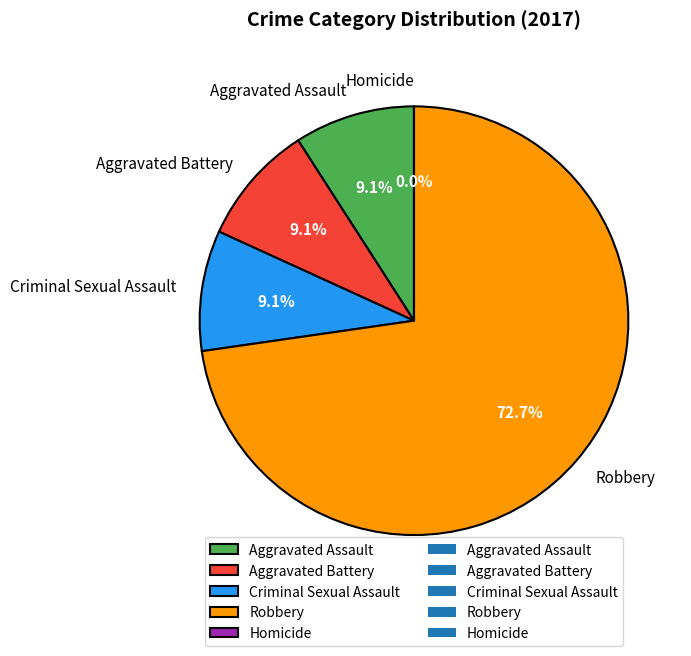

Combined, what portion of the pie is Aggravated Battery and Aggravated Assault?

18.2%